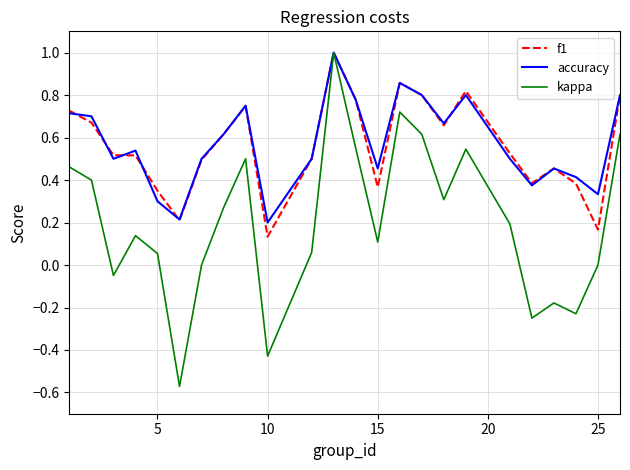

What is the greatest value displayed?

1.0